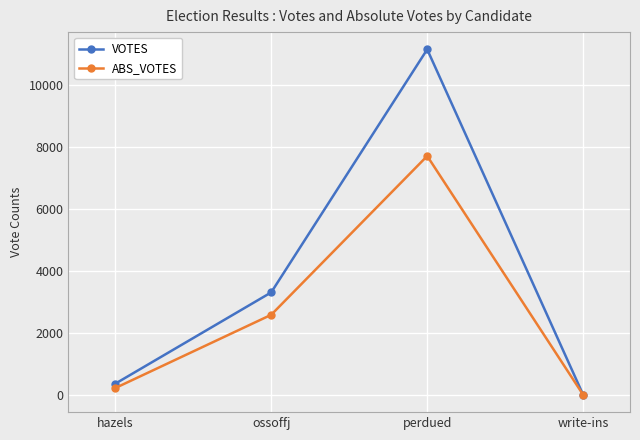

What is the sum of all ABS_VOTES values?

10499